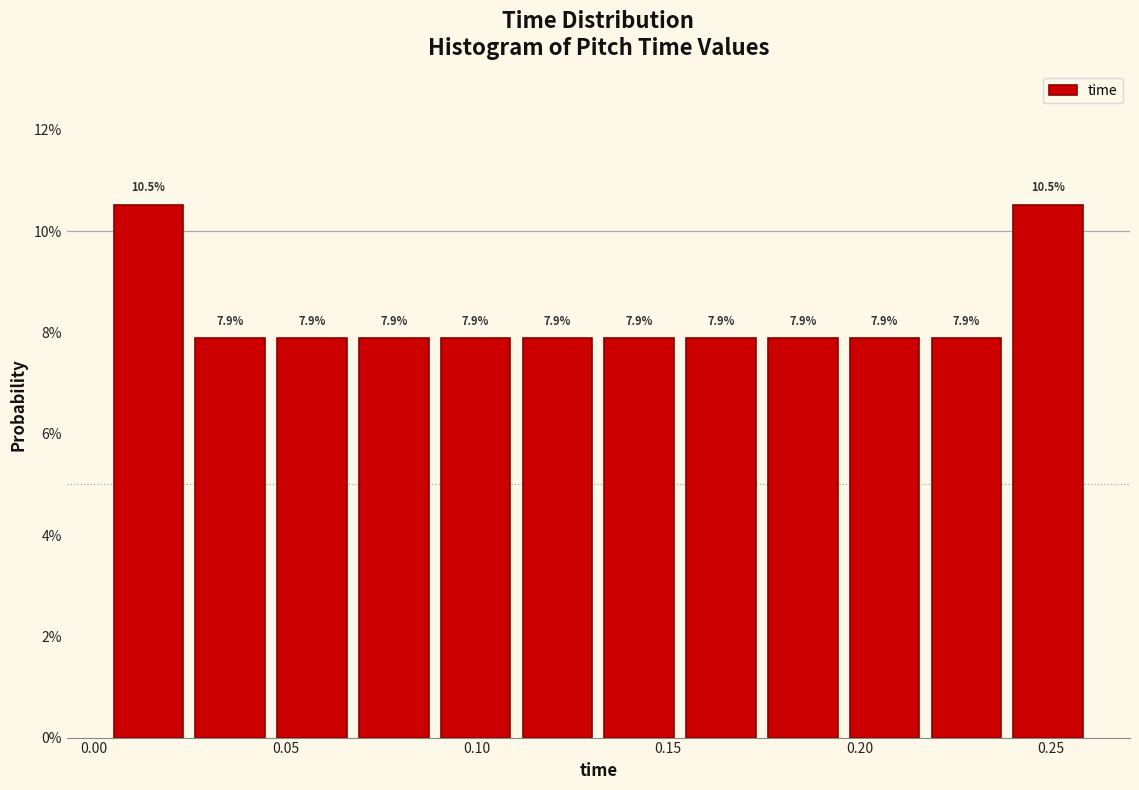

Reading left to right, list every bar in this chart as the range it spans on the x-axis followed by its height. The bar edges are not printed on the chart, so give them approximately, as read against the axis.

0.005 to 0.025: 10.5
0.025 to 0.045: 7.9
0.045 to 0.070: 7.9
0.070 to 0.090: 7.9
0.090 to 0.110: 7.9
0.110 to 0.130: 7.9
0.130 to 0.155: 7.9
0.155 to 0.175: 7.9
0.175 to 0.195: 7.9
0.195 to 0.215: 7.9
0.215 to 0.240: 7.9
0.240 to 0.260: 10.5